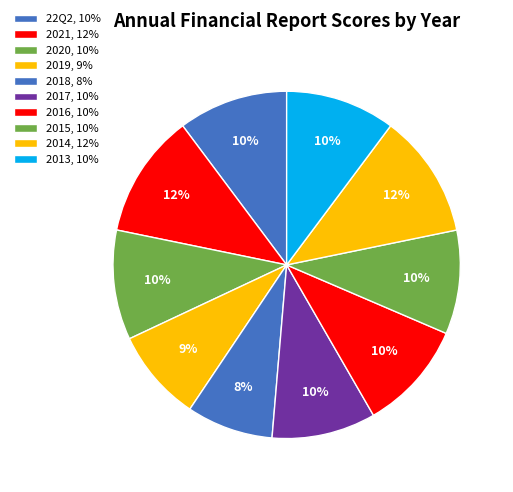

True or false: 2020 accounts for 10% of the total.

True